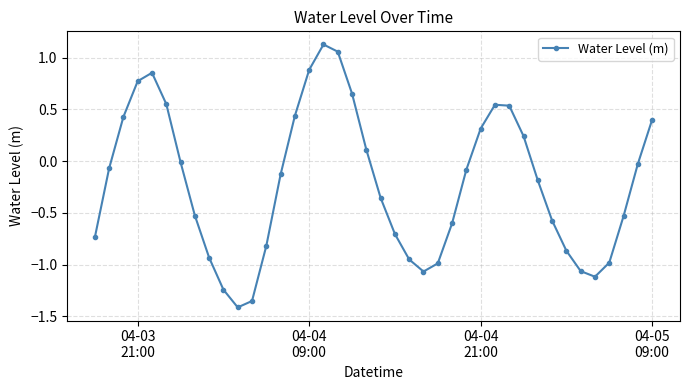

How many interior local peaks (higher than both neighbors) does the data have?

3